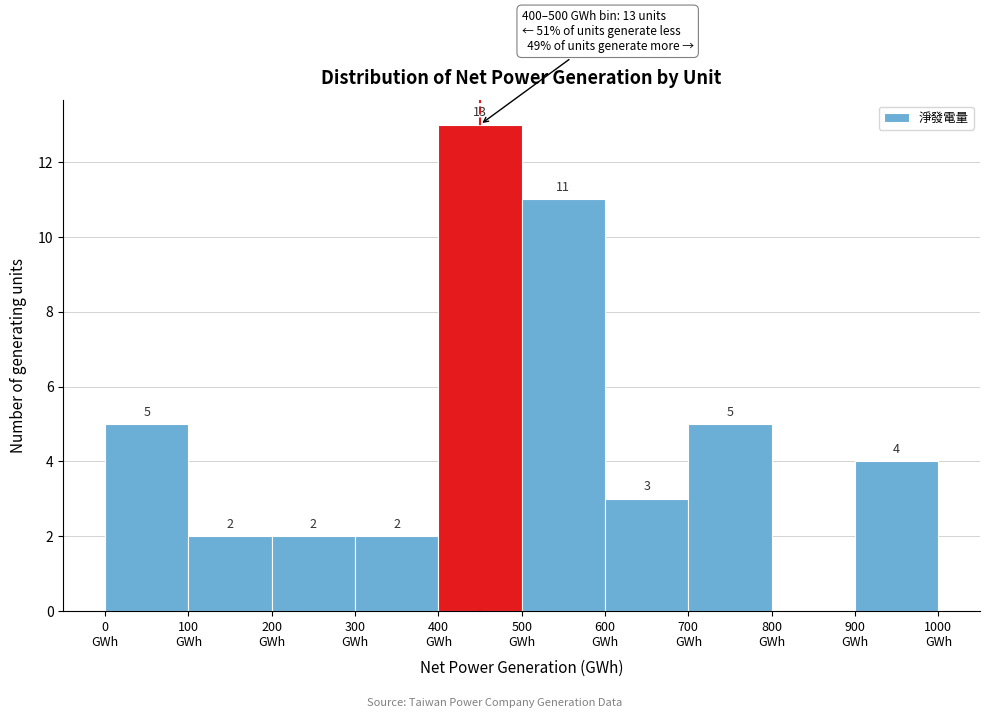

Over which range of the x-axis is the bar tallest?

400 to 500